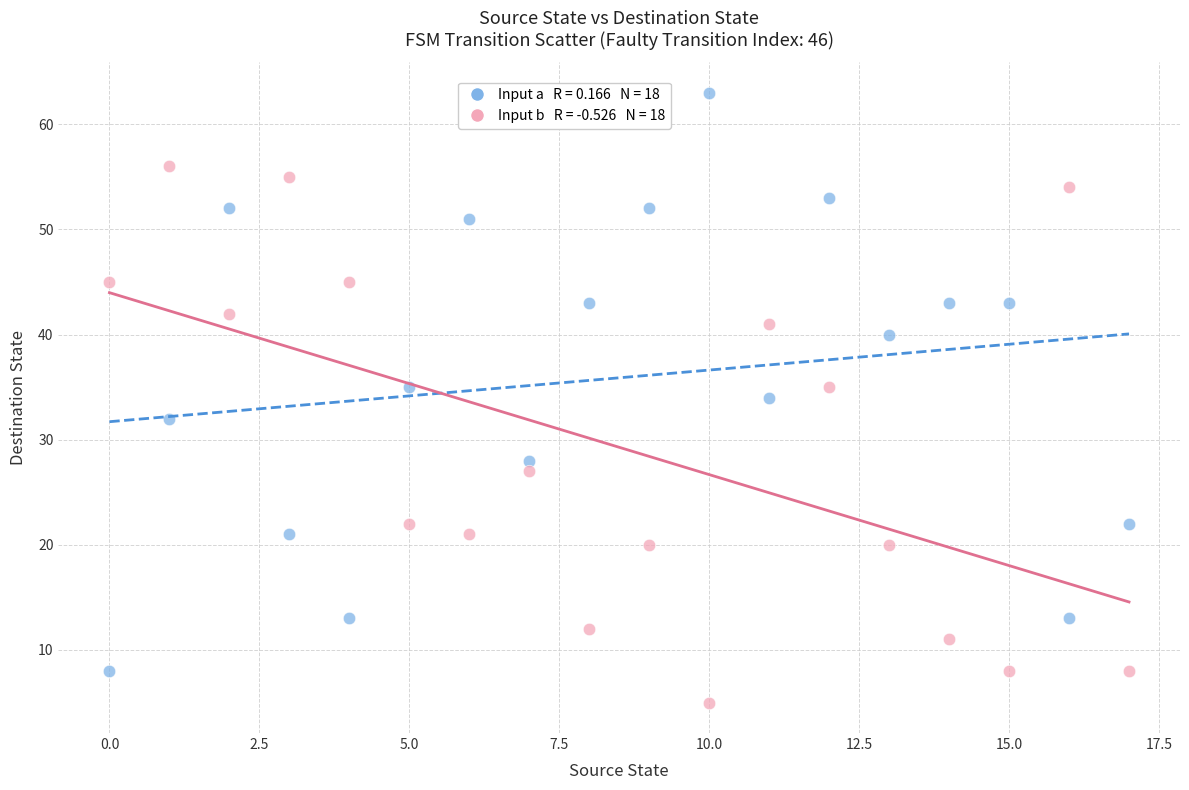

Across all data points, what is the range of Y values (max minus min)?

58